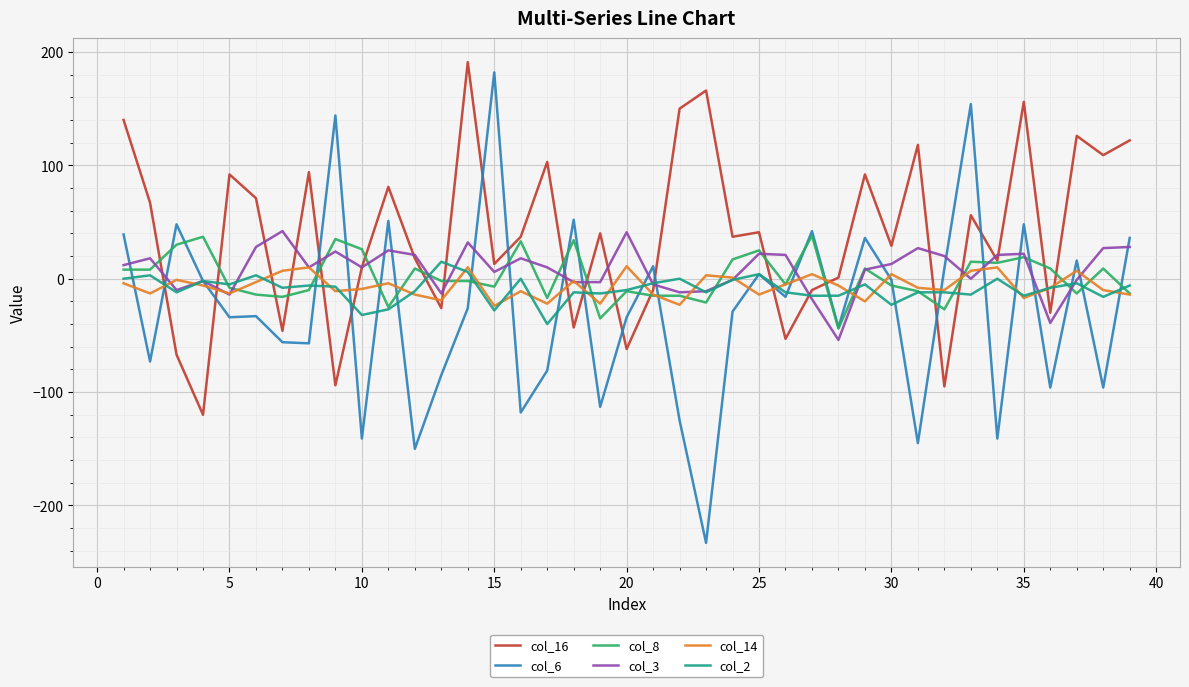

Which series ends up on top after the final intersection of col_6 and col_16?

col_16